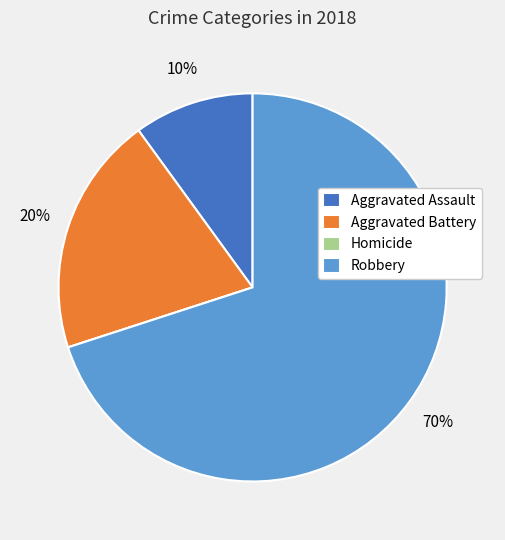

Approximately how many times larger is the value at Aggravated Battery compared to Aggravated Assault?

2.0